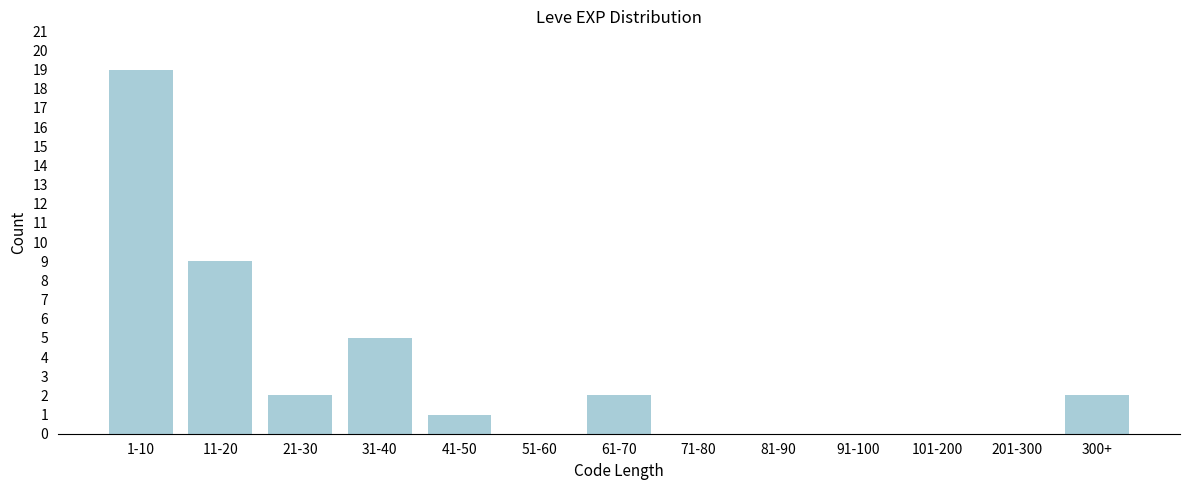

Reading right to left, list all the values displayed in this chart.

300+=2	201-300=0	101-200=0	91-100=0	81-90=0	71-80=0	61-70=2	51-60=0	41-50=1	31-40=5	21-30=2	11-20=9	1-10=19